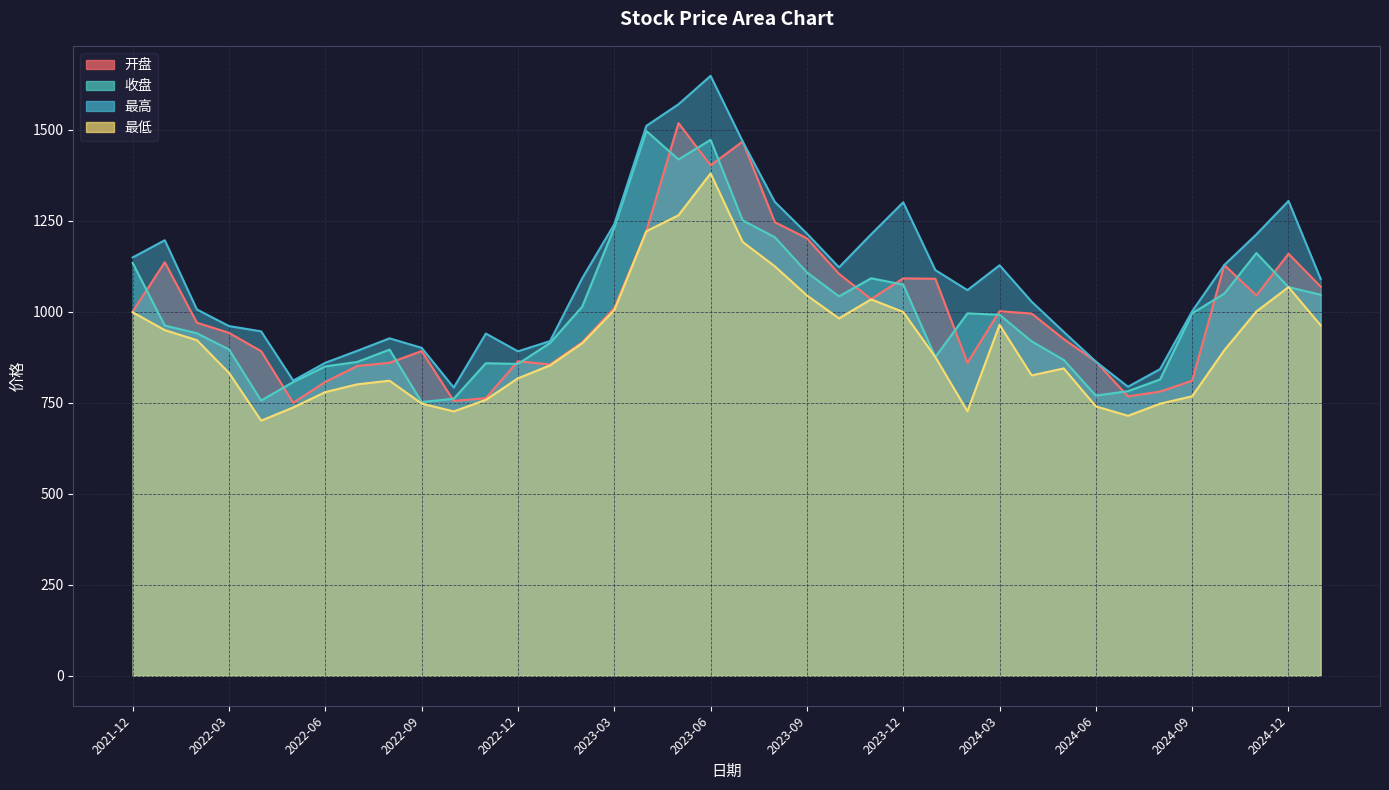

Reading right to left, extract all data points from this chart.

开盘: 1069.1	1159.3	1044.8	1128.4	810.6	780.7	767.5	862.9	924.8	995.1	1001.4	859.8	1090.7	1091.7	1034.7	1104.1	1201.7	1246.2	1467.6	1402.3	1518.4	1221.7	1010.2	916.1	855.1	864.0	762.6	755.0	892.0	859.7	851.1	807.3	749.8	891.8	942.0	969.9	1136.1	1000.7
收盘: 1046.7	1067.7	1161.3	1049.8	995.8	814.0	781.8	769.7	867.7	918.7	991.7	995.6	875.6	1074.5	1092.0	1042.2	1108.1	1204.8	1250.9	1472.3	1418.5	1496.5	1231.2	1013.9	914.2	856.5	858.6	761.0	751.9	896.0	862.3	849.9	806.9	756.1	896.5	940.9	962.2	1133.9
最高: 1090.2	1304.4	1212.6	1128.4	1001.4	842.4	794.0	862.9	944.7	1027.7	1127.6	1059.5	1114.4	1300.7	1212.8	1122.1	1214.8	1301.8	1467.6	1648.2	1570.1	1510.8	1240.5	1091.8	919.4	891.3	940.1	791.8	900.9	927.0	892.9	859.9	811.0	946.2	960.7	1006.3	1196.5	1149.2
最低: 962.9	1067.7	1000.9	894.2	767.9	747.3	714.2	740.0	844.3	825.2	964.1	726.7	875.4	999.4	1034.0	981.8	1044.9	1124.9	1191.8	1380.0	1265.1	1221.2	1004.4	913.5	852.7	817.2	758.0	726.2	747.8	810.6	800.7	779.3	737.0	700.9	832.1	921.9	949.5	998.5